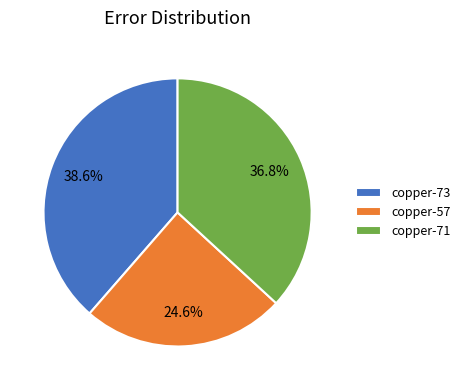

What is the smallest slice in the pie chart?

copper-57